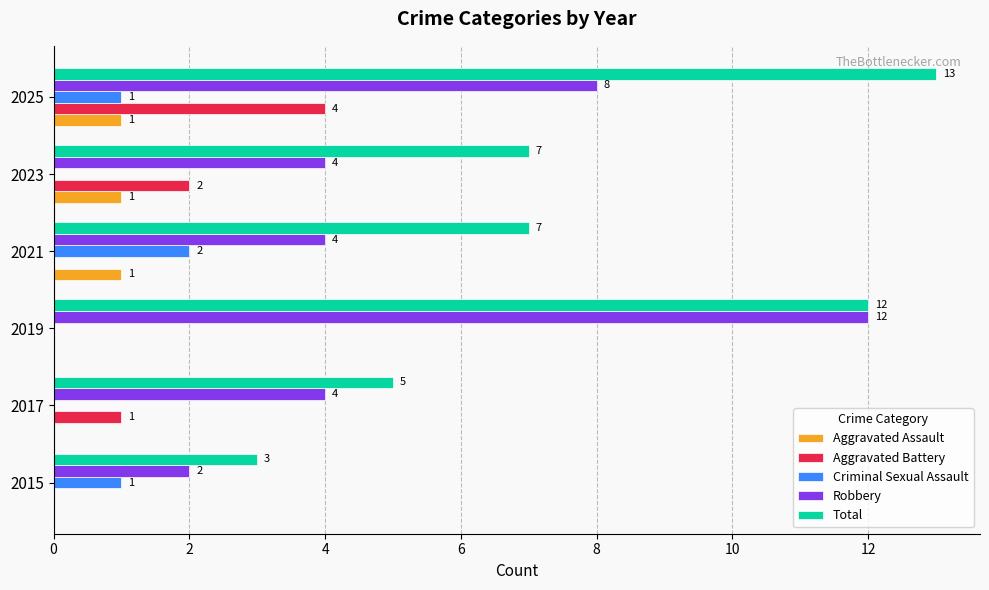

What is the sum of the Robbery values at 2023 and 2021?

8